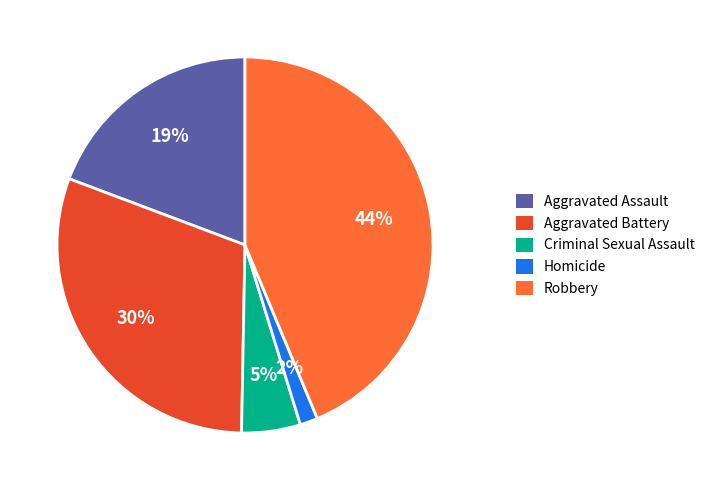

What is the largest slice in the pie chart?

Robbery